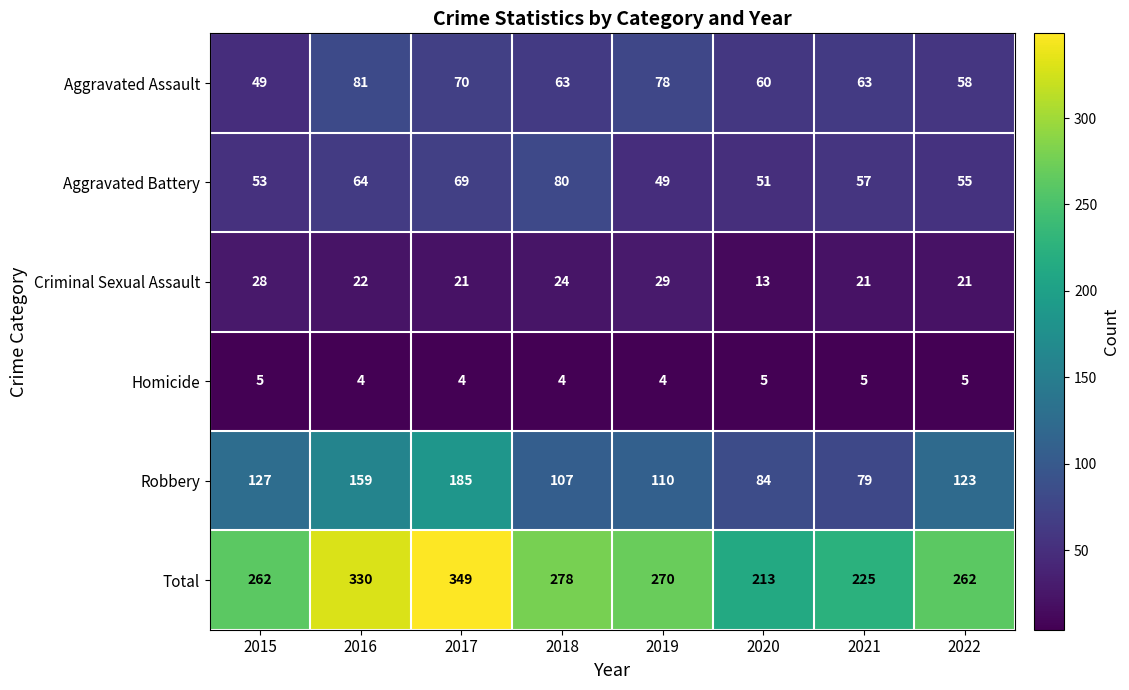

The Criminal Sexual Assault series shows 28 at 2015. True or false?

True